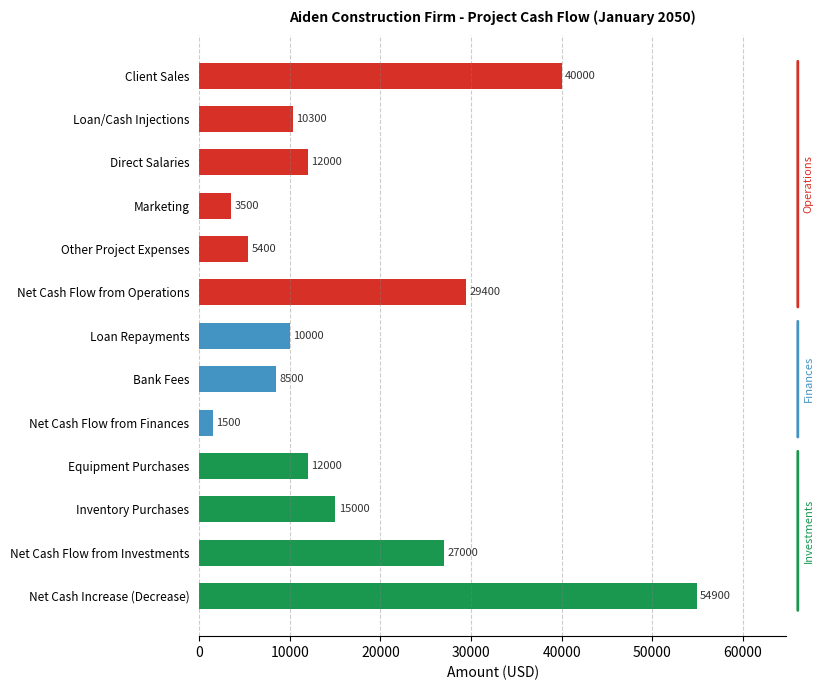

Between Net Cash Flow from Finances and Loan Repayments, which is larger?

Loan Repayments